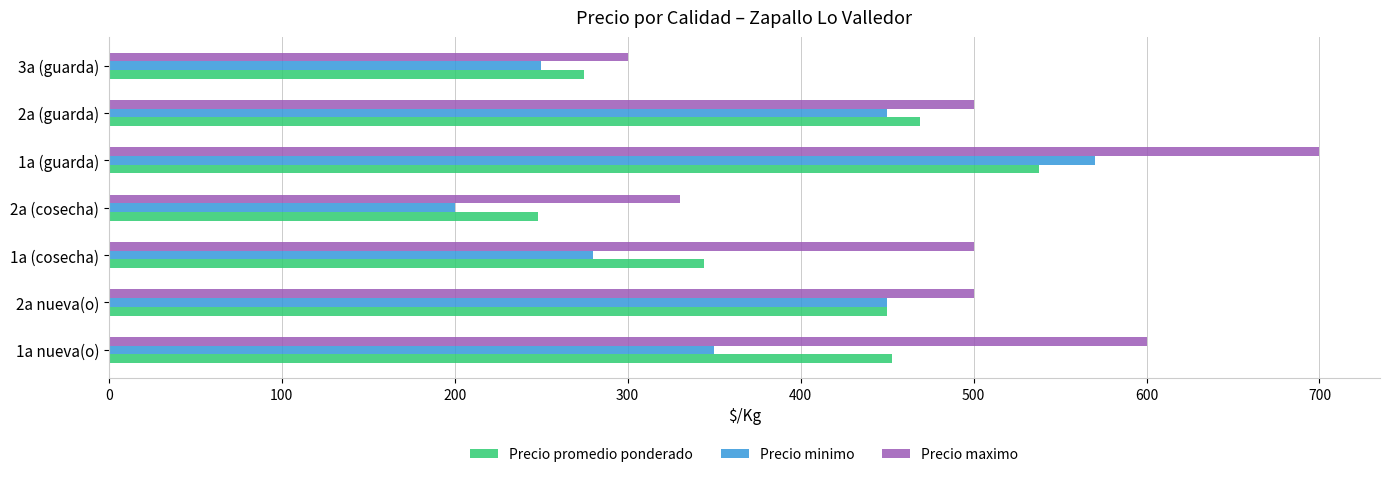

Which series has the largest range (max minus min)?

Precio maximo